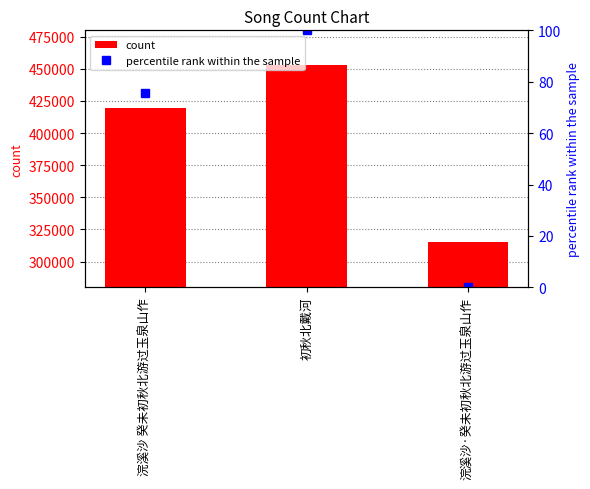

Reading right to left, extract all data points from this chart.

浣溪沙·癸未初秋北游过玉泉山作=314930	初秋北戴河=453229	浣溪沙 癸未初秋北游过玉泉山作=419488